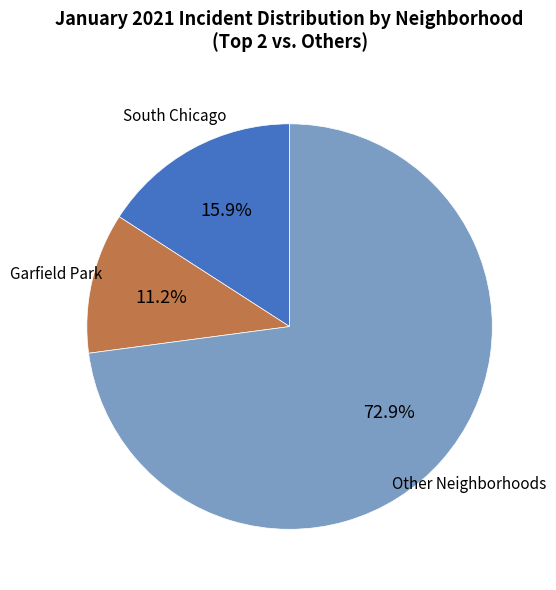

Is there a majority slice in this chart?

Yes